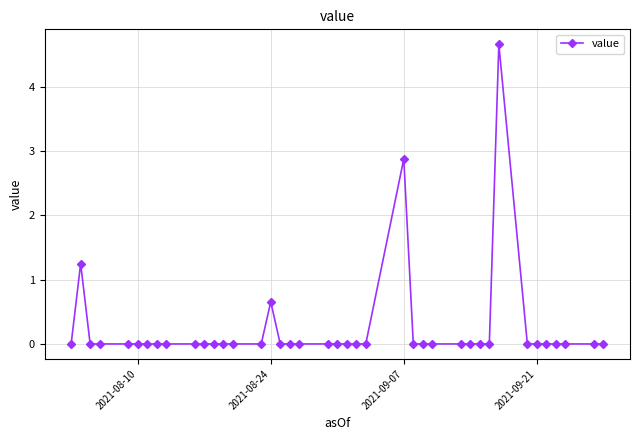

Is this an area chart (filled region under the line)?

No